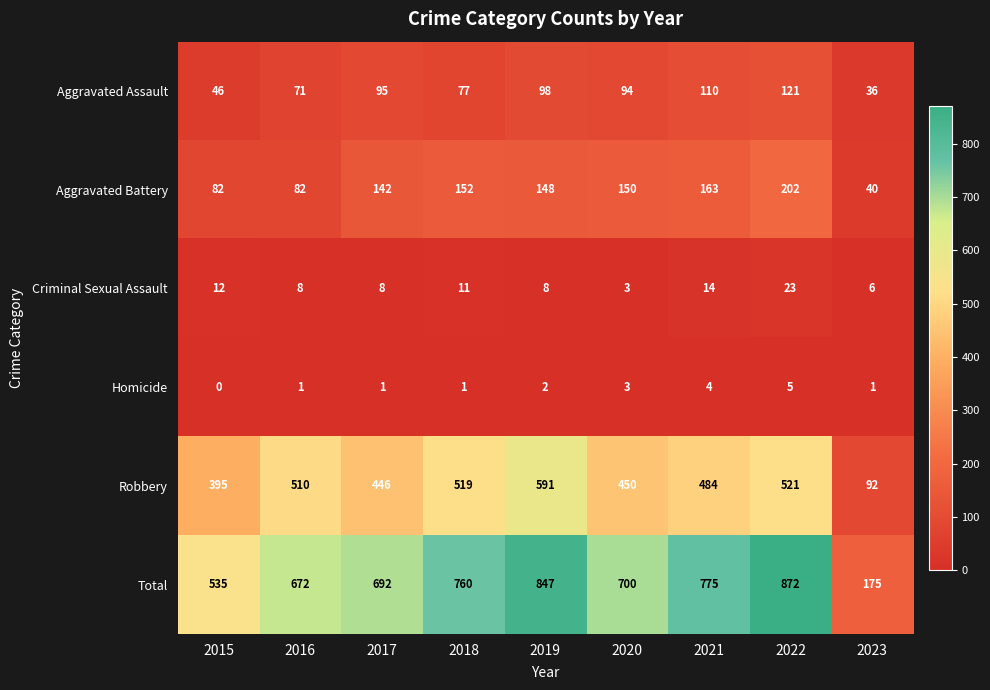

At how many categories does at least one series exceed 343?

8